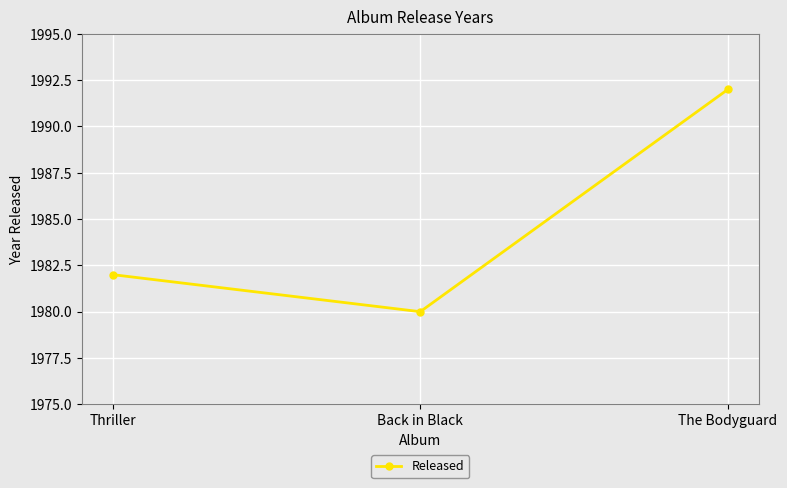

Reading left to right, what are all the values shown in this chart?

Thriller=1982	Back in Black=1980	The Bodyguard=1992